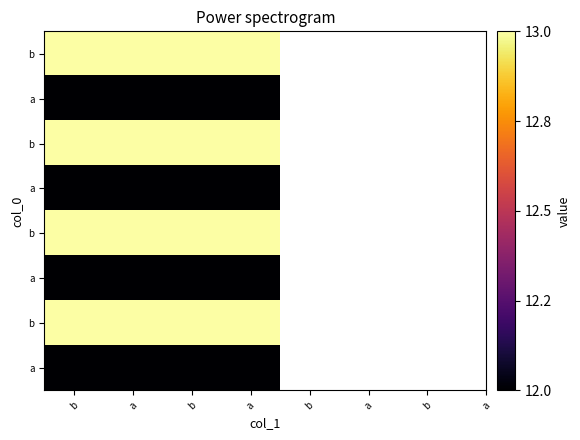

What is the total value across all series at a?

100